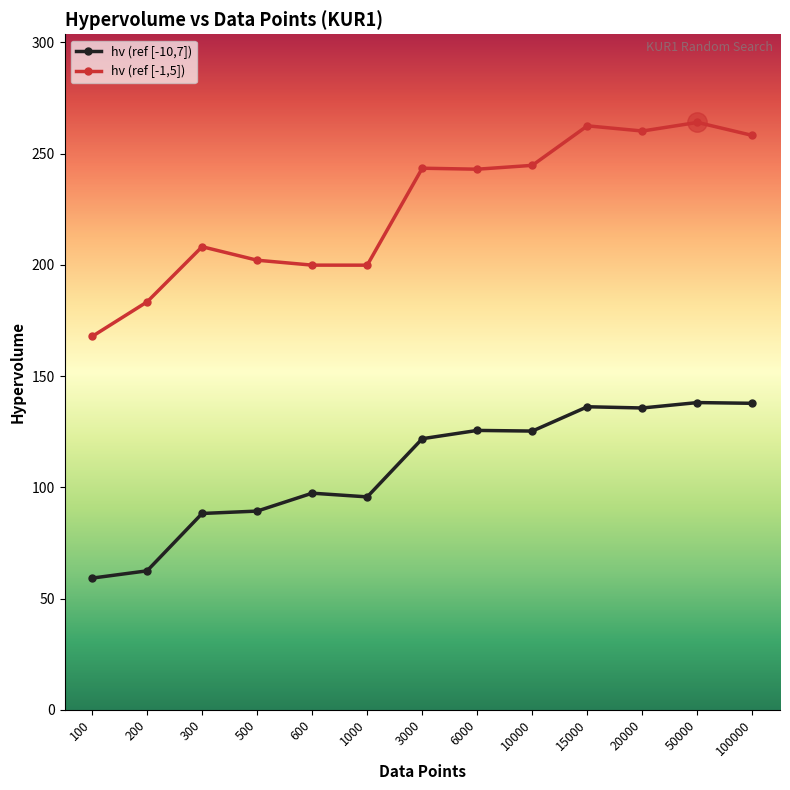

How many lines are shown in the chart?

2